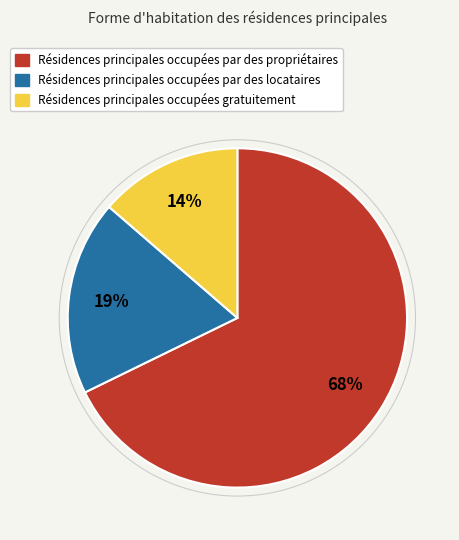

Is there any slice that represents more than half of the pie?

Yes